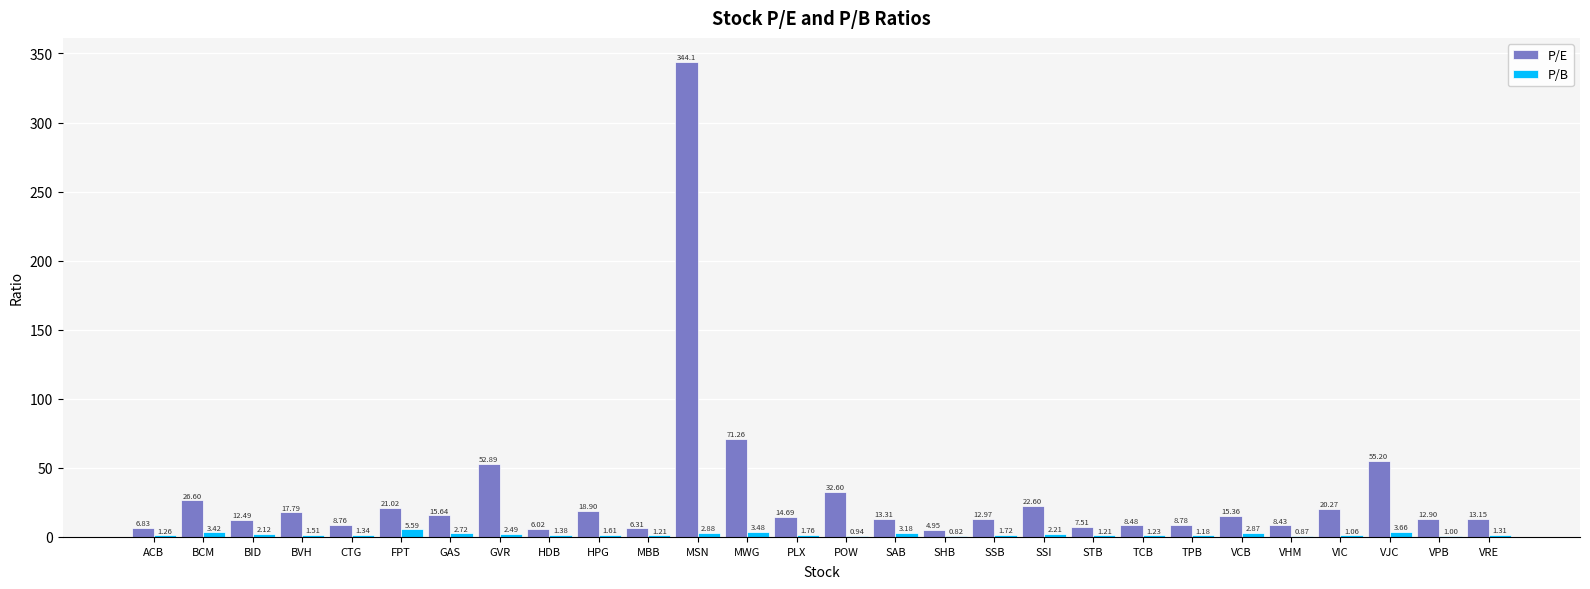

What is the approximate value of P/E at BVH?

17.8